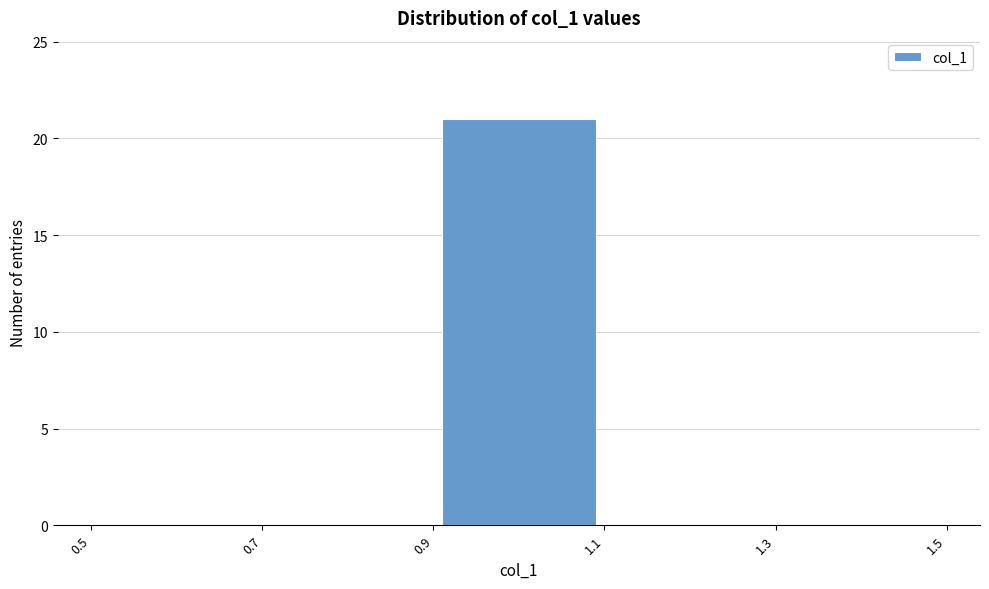

How tall is the bar that spans 0.9 to 1.1 on the x-axis? The values are not printed on the chart, so give them approximately, as read against the axis.

21